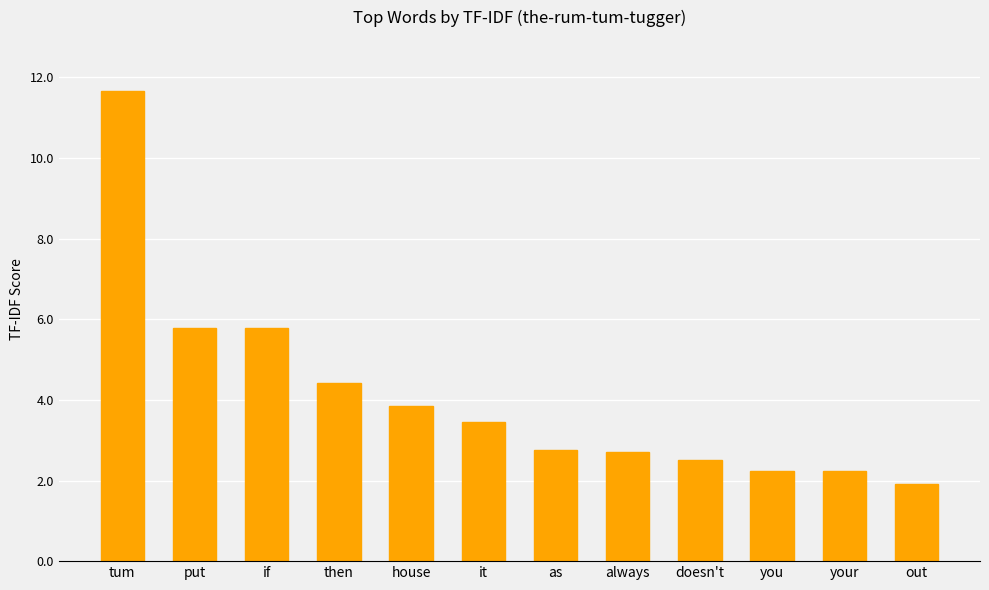

How many distinct data groups are displayed?

1